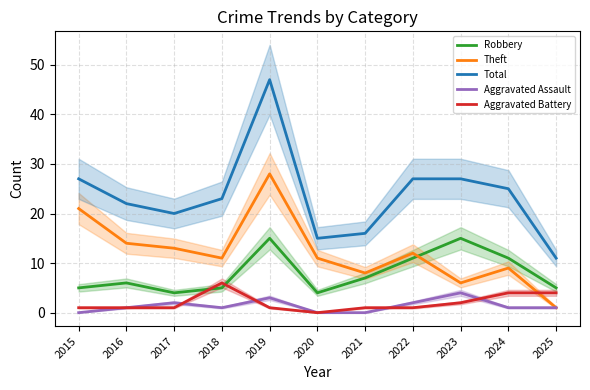

Reading left to right, what are all the values shown in this chart?

Robbery: 2015=5	2016=6	2017=4	2018=5	2019=15	2020=4	2021=7	2022=11	2023=15	2024=11	2025=5
Theft: 2015=21	2016=14	2017=13	2018=11	2019=28	2020=11	2021=8	2022=12	2023=6	2024=9	2025=1
Total: 2015=27	2016=22	2017=20	2018=23	2019=47	2020=15	2021=16	2022=27	2023=27	2024=25	2025=11
Aggravated Assault: 2015=0	2016=1	2017=2	2018=1	2019=3	2020=0	2021=0	2022=2	2023=4	2024=1	2025=1
Aggravated Battery: 2015=1	2016=1	2017=1	2018=6	2019=1	2020=0	2021=1	2022=1	2023=2	2024=4	2025=4